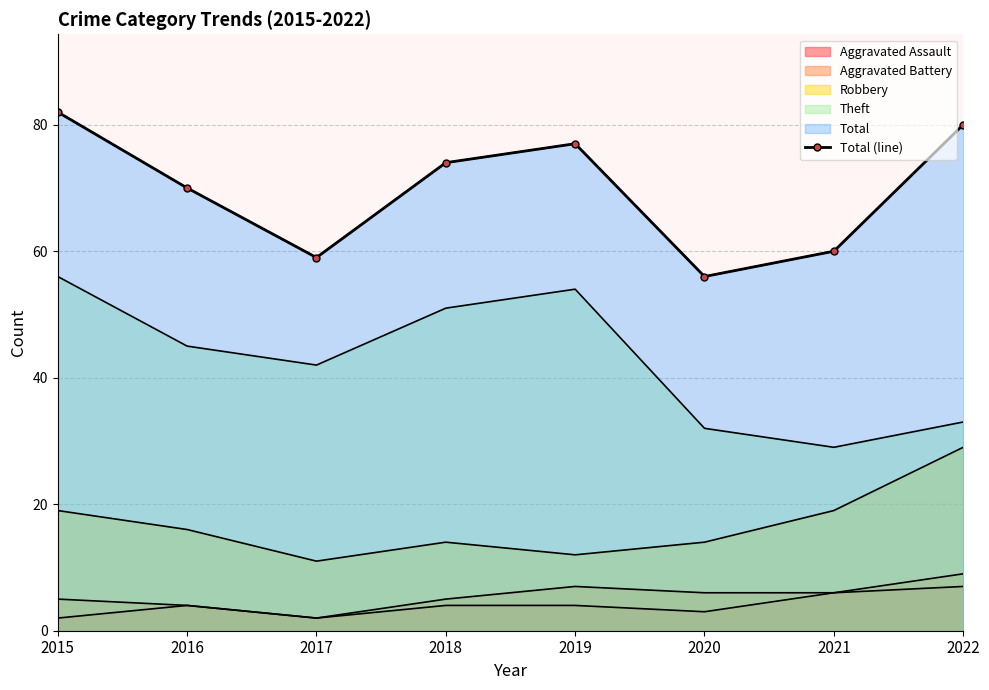

Does the chart have visible grid lines?

Yes